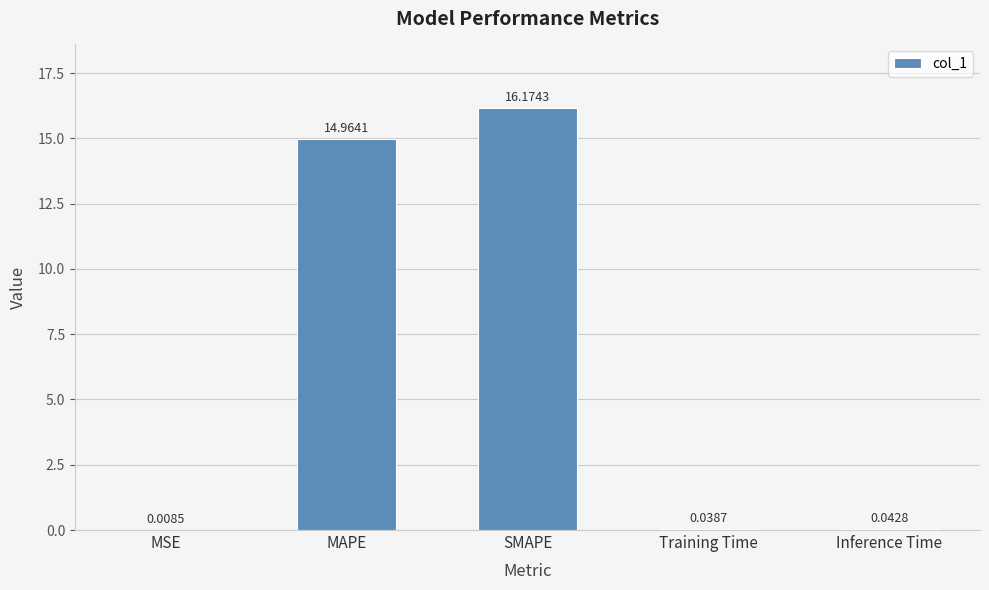

The value at SMAPE is 22.7. True or false?

False